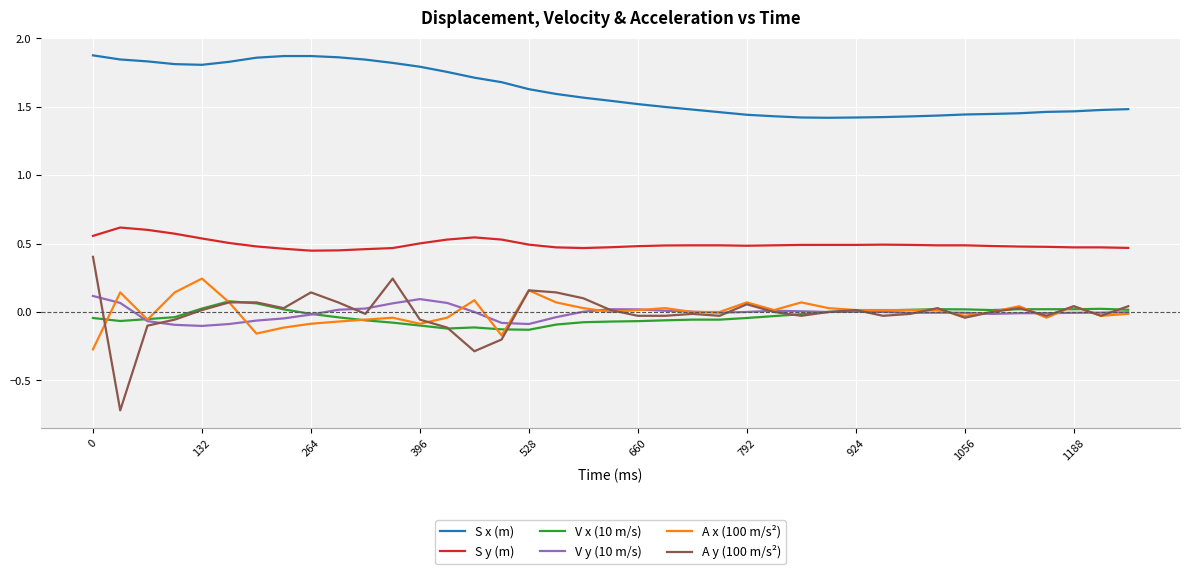

What is the minimum value shown in the chart?

-0.7